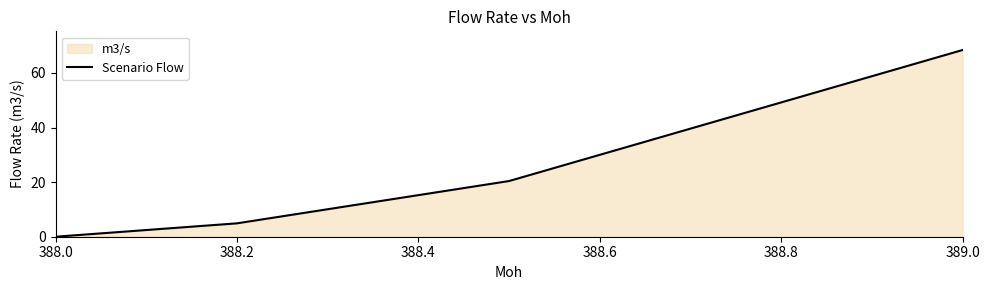

What is the average value?

23.4